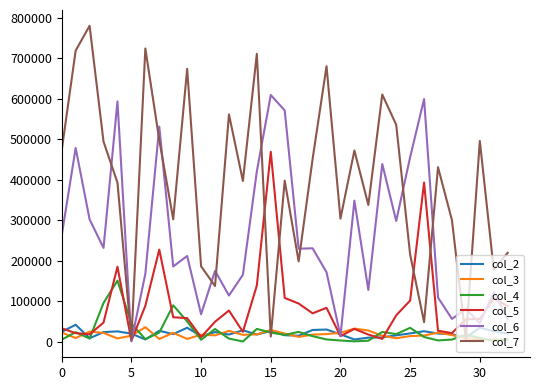

Which series ends up on top after the final intersection of col_7 and col_4?

col_7